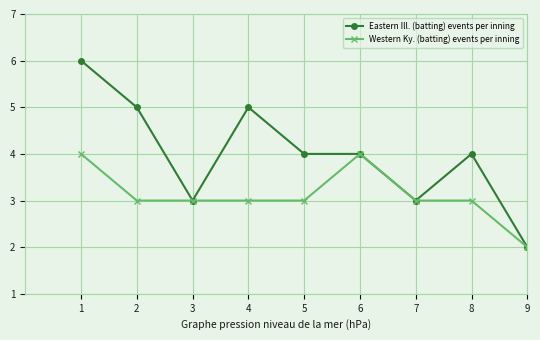

At which category does Eastern Ill. (batting) events per inning reach its first local valley?

3